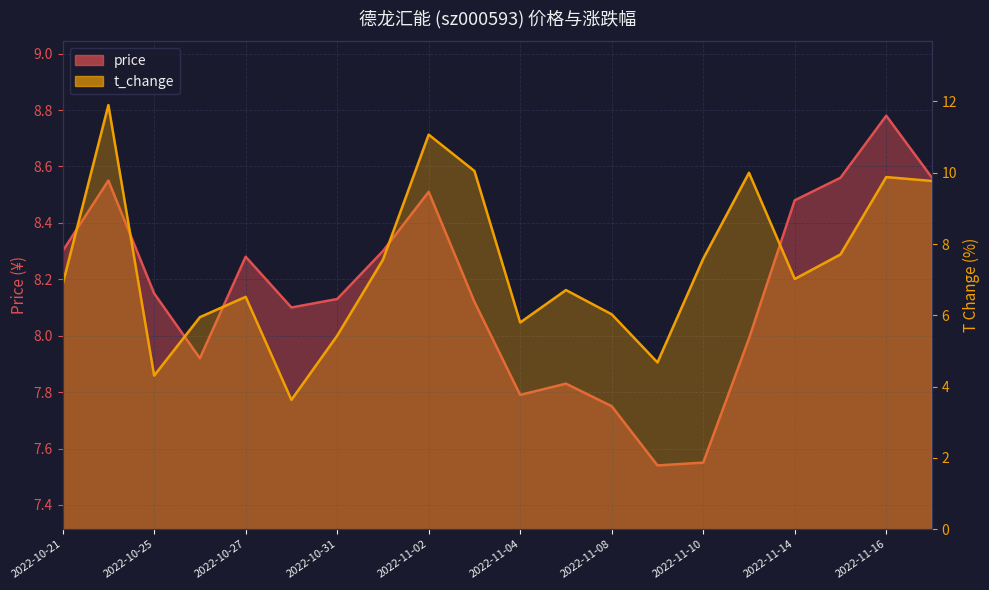

What position from the right is 2022-10-25?

18